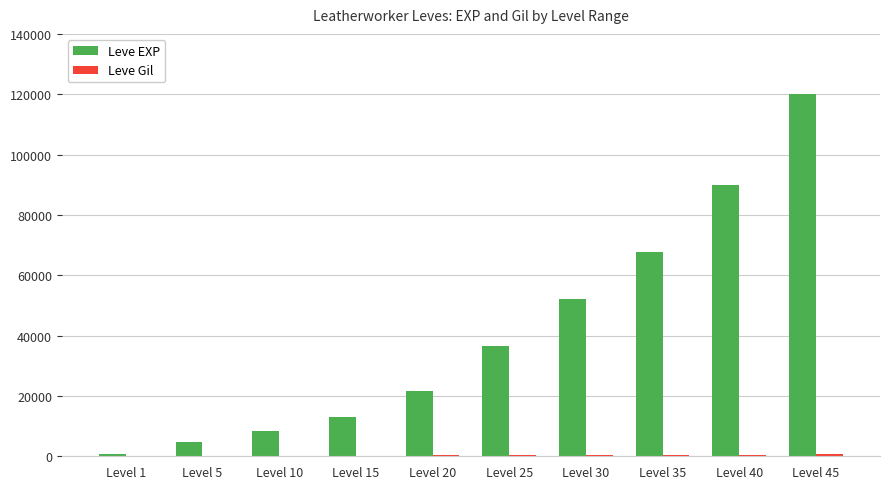

Which series has the largest total across all categories?

Leve EXP